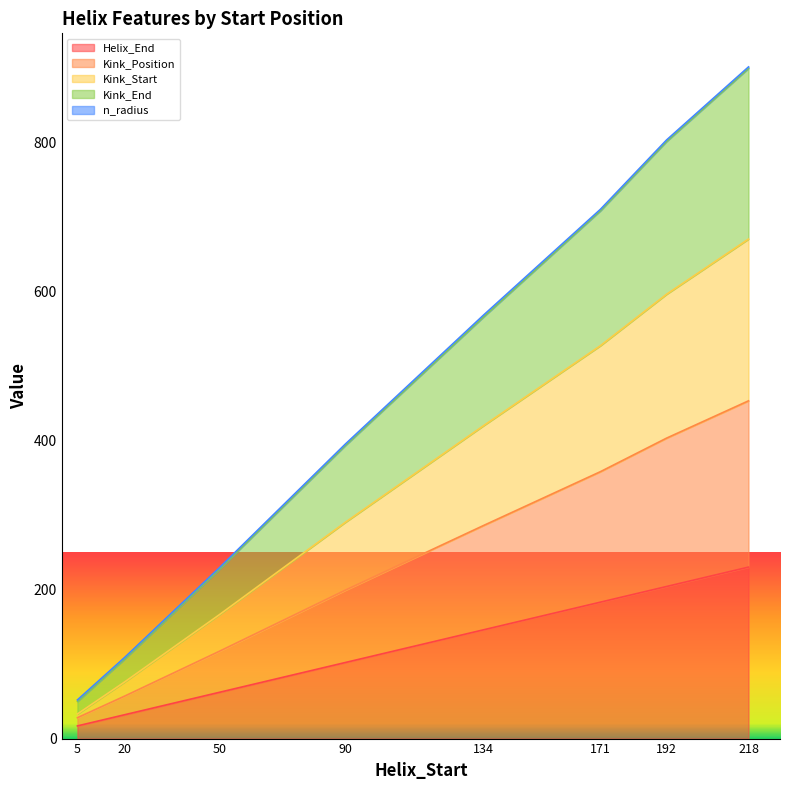

True or false: Kink_End and Kink_Position cross at least once.

False